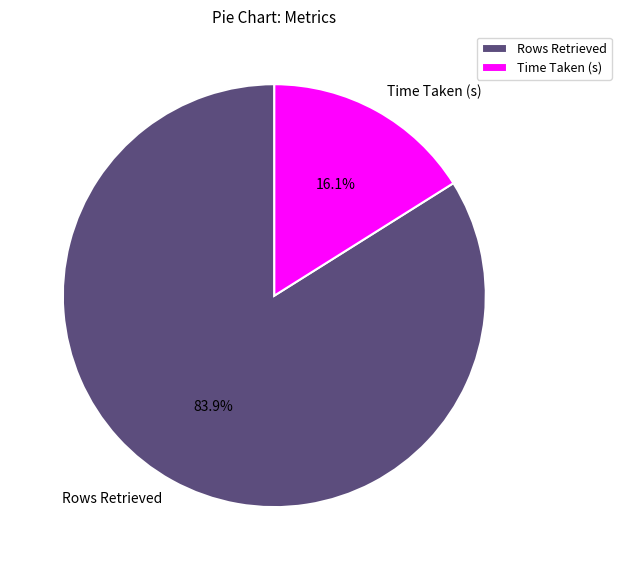

To the nearest percent, what is the difference between the largest and smallest slice percentages?

68%